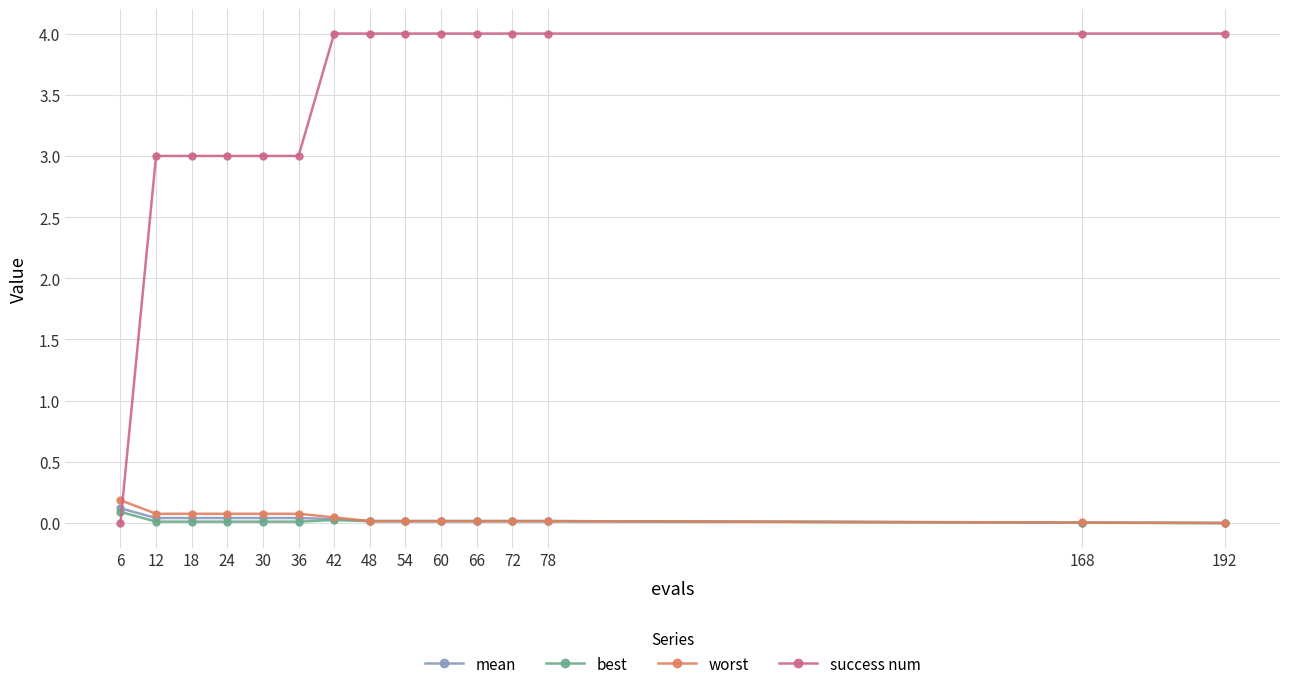

Is the value of best at 192 greater than the value of mean at 6?

No